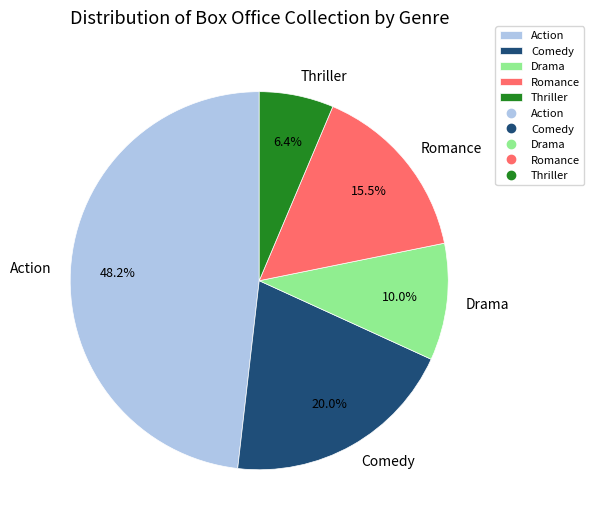

Does Drama represent more than half of the total?

No